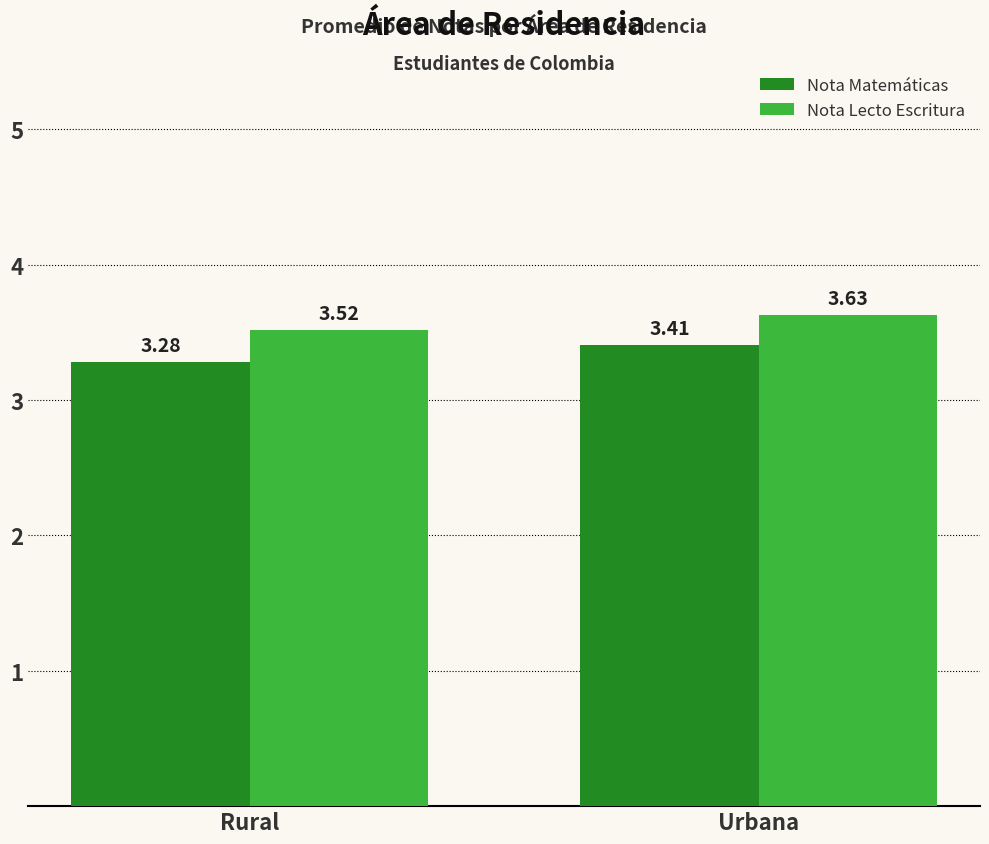

How many groups of bars are there?

2